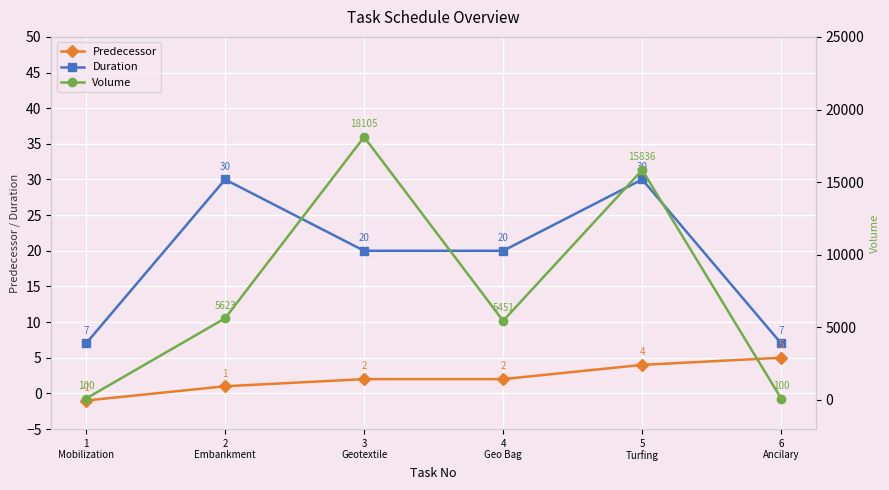

What is the difference between the maximum and minimum values in the Predecessor series?

6